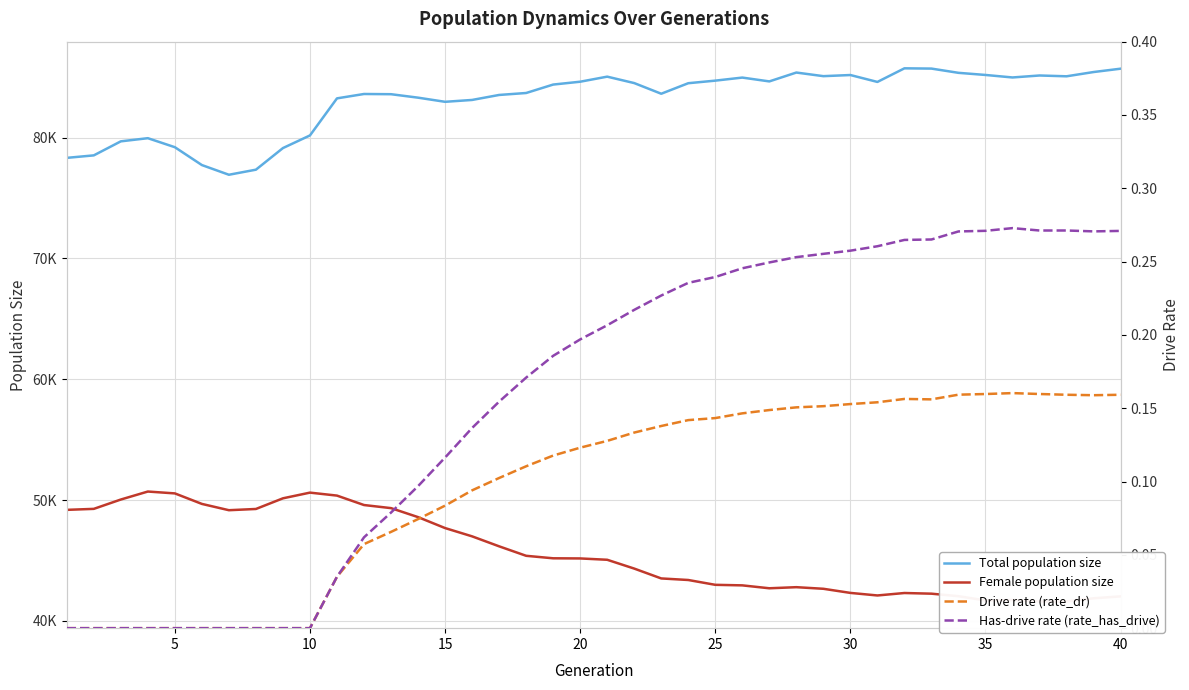

What is the difference between the maximum and minimum values in the Has-drive rate (rate_has_drive) series?

0.3